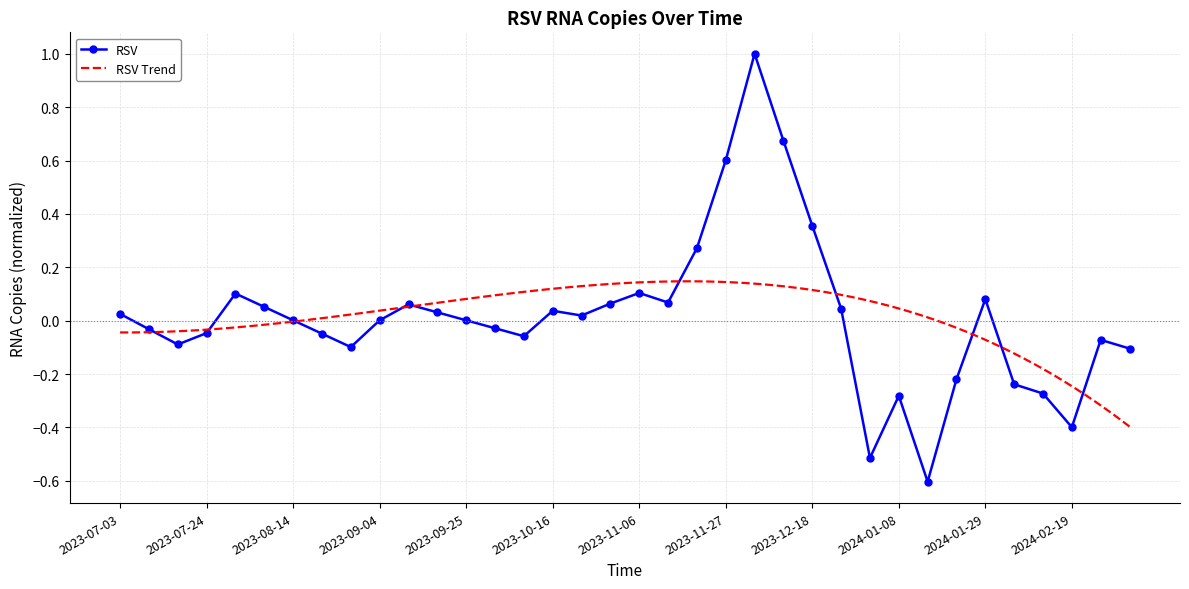

How many points are lower than both their immediate neighbors (excluding endpoints)?

8